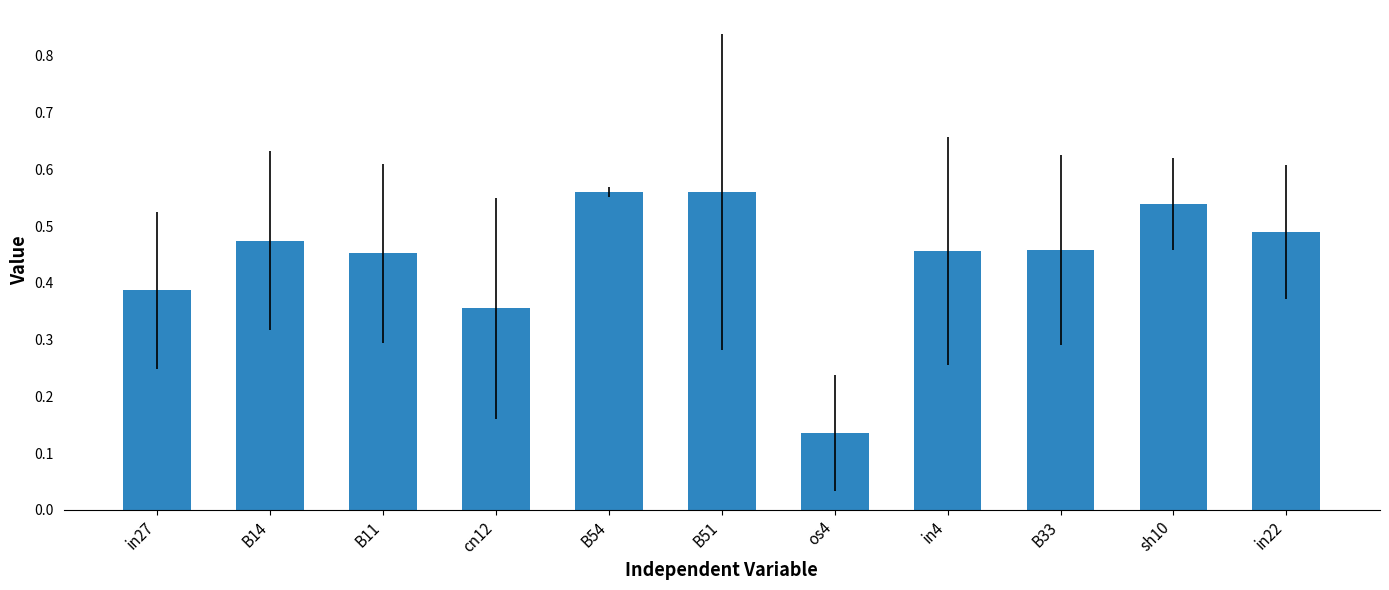

What is the sum of all values?

4.9